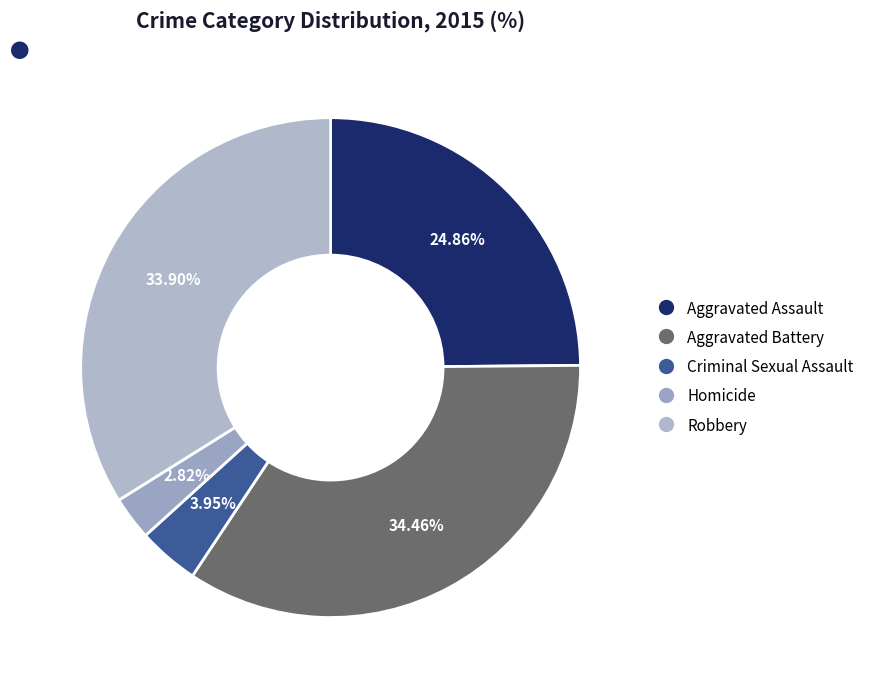

What percentage is the Aggravated Battery slice, to the nearest percent?

34%